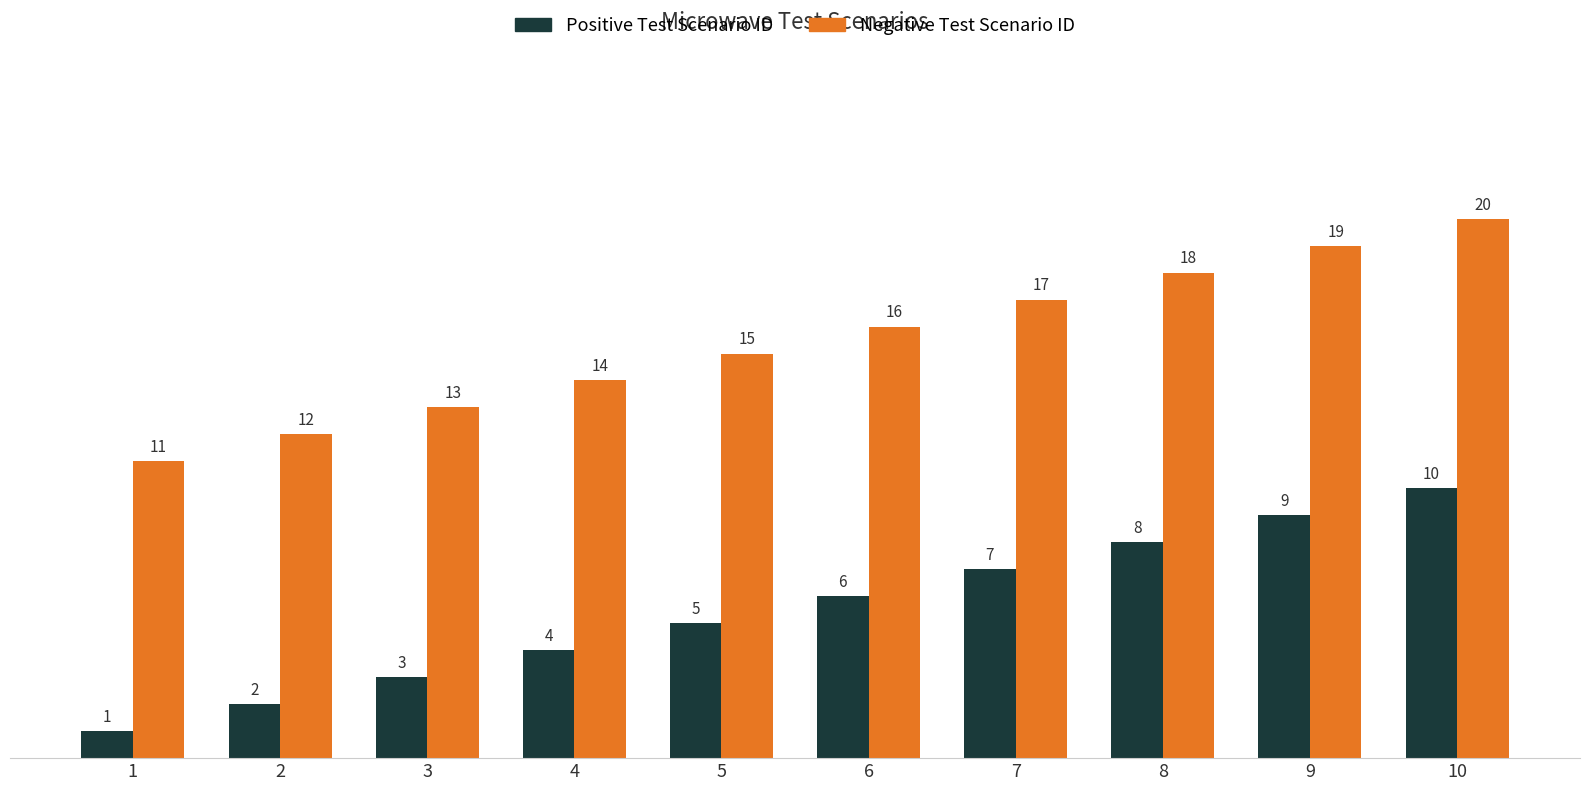

What is the difference between the second highest and minimum values in the Negative Test Scenario ID series?

8